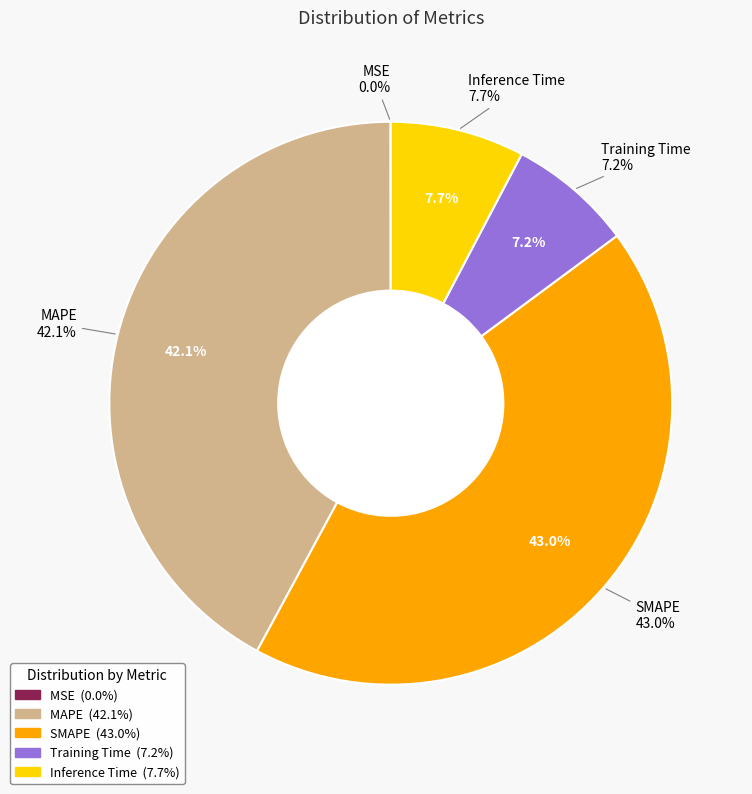

How many segments does this pie chart have?

5